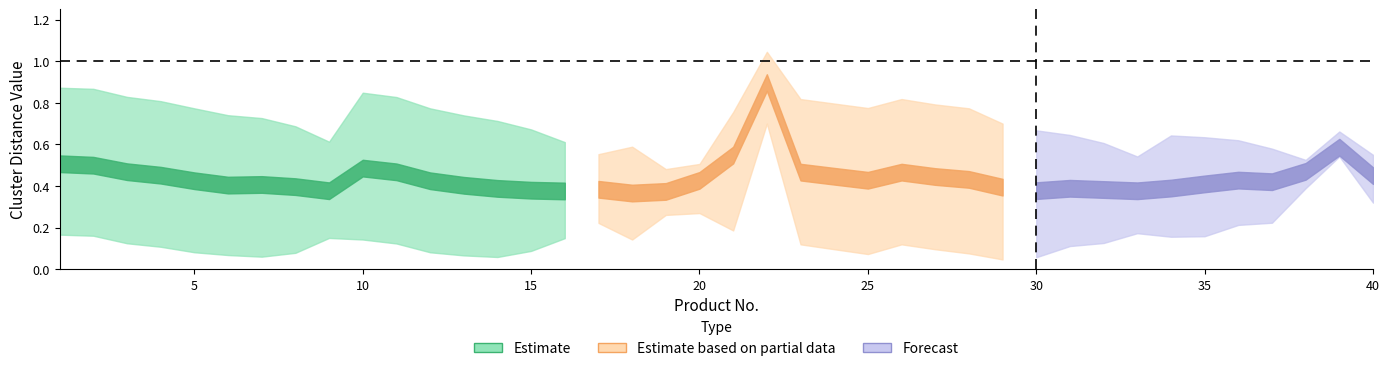

Which label corresponds to the largest value in the chart?

22